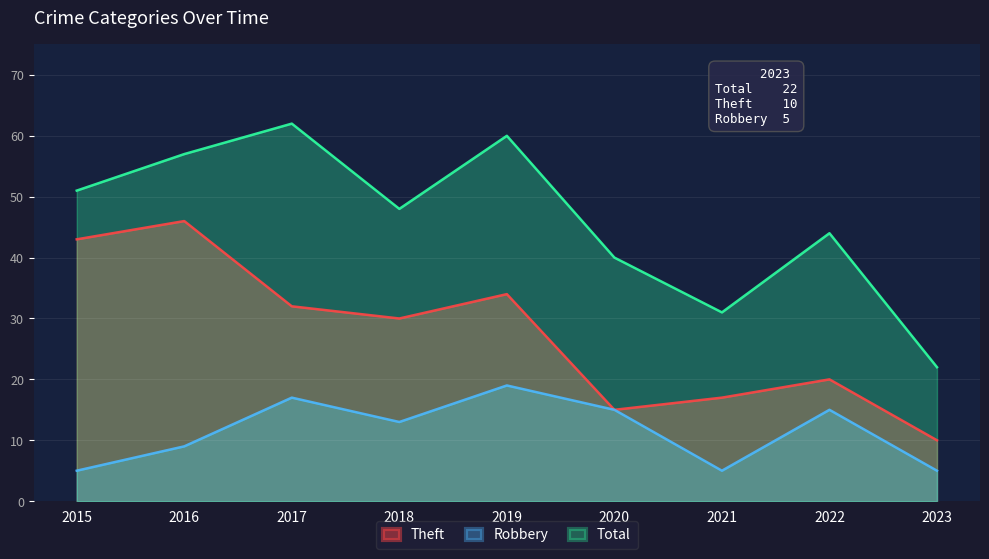

At which category does Robbery reach its first local valley?

2018